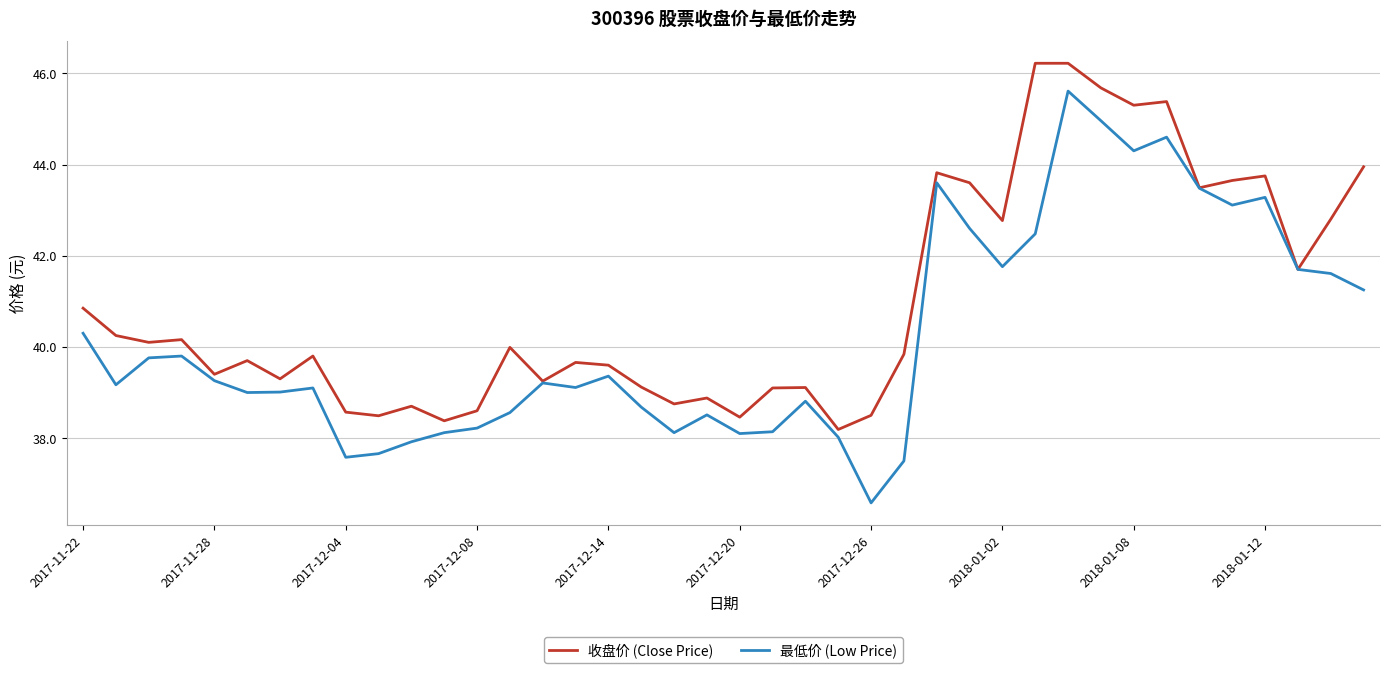

Which series has the largest total across all categories?

收盘价 (Close Price)